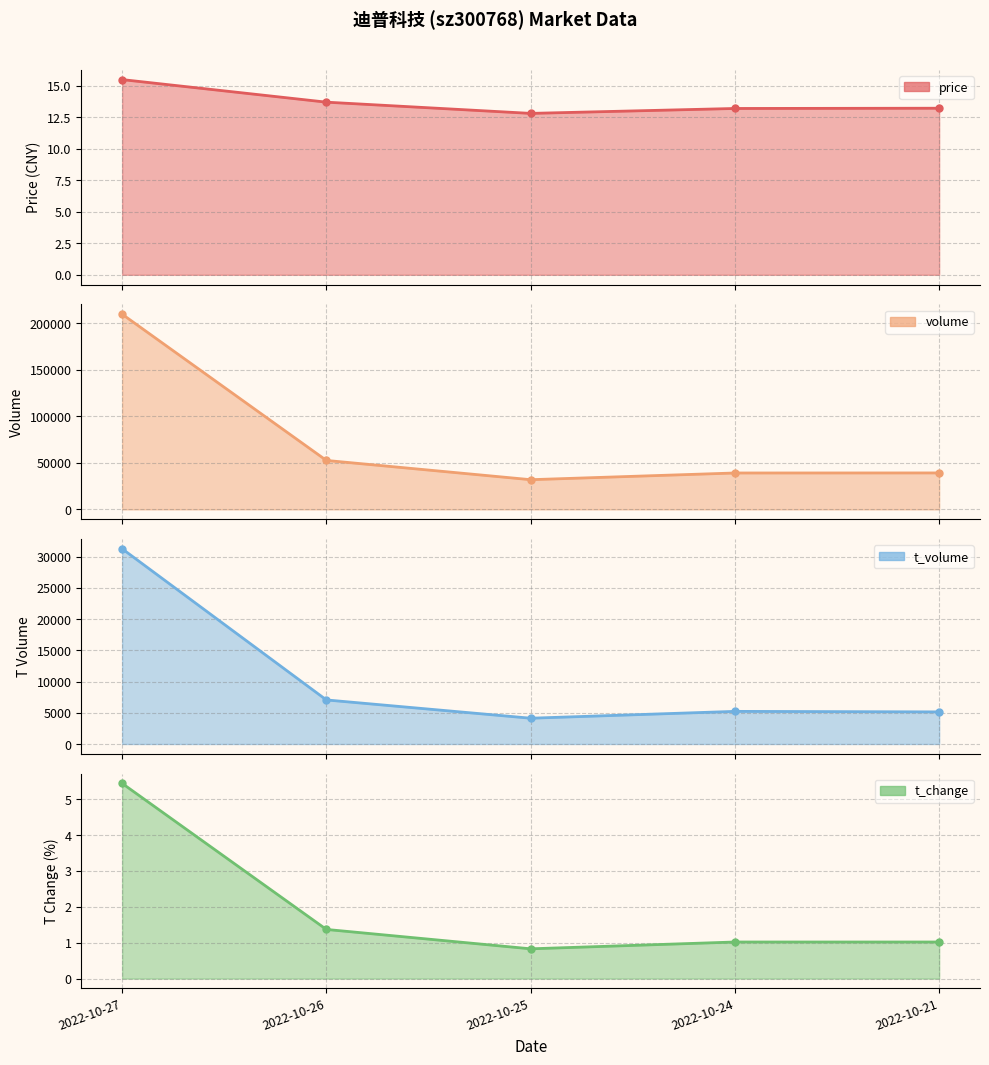

Which label corresponds to the largest value in the chart?

2022-10-27